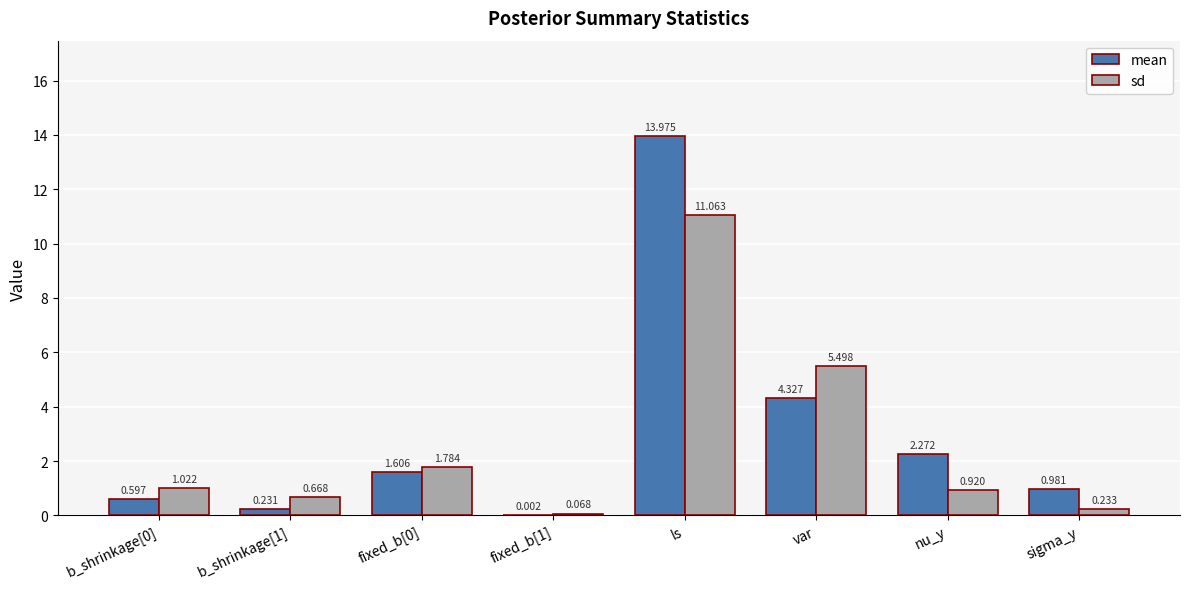

What is the total value across all series at sigma_y?

1.2